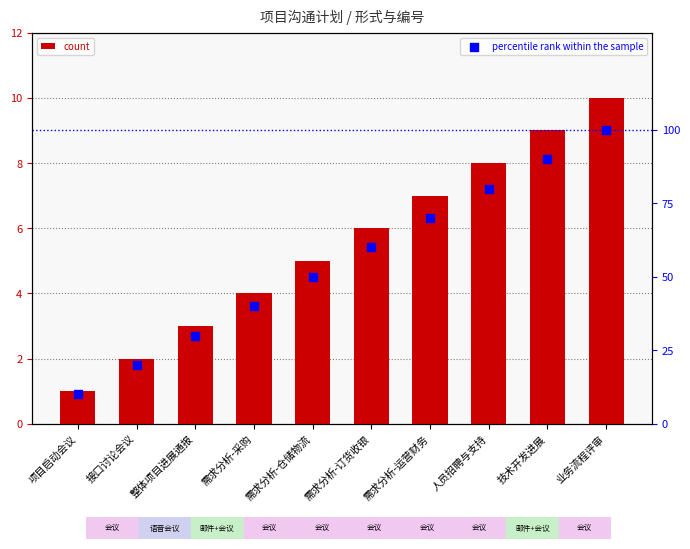

What are all the series names shown in the legend?

count, percentile rank within the sample